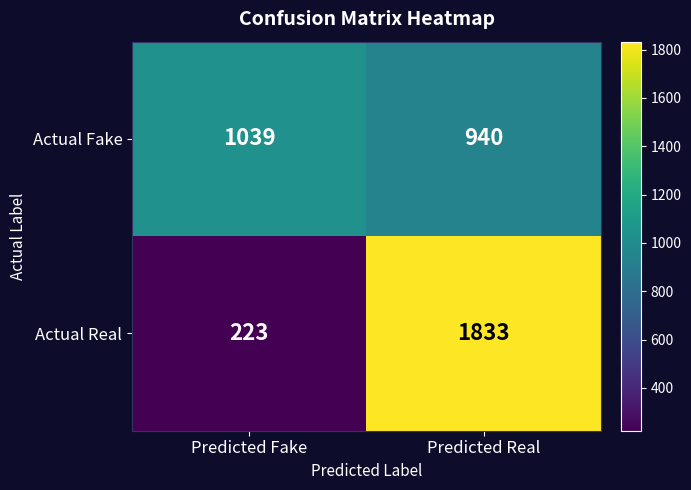

Rank the series at Predicted Real from highest to lowest value.

Actual Real, Actual Fake